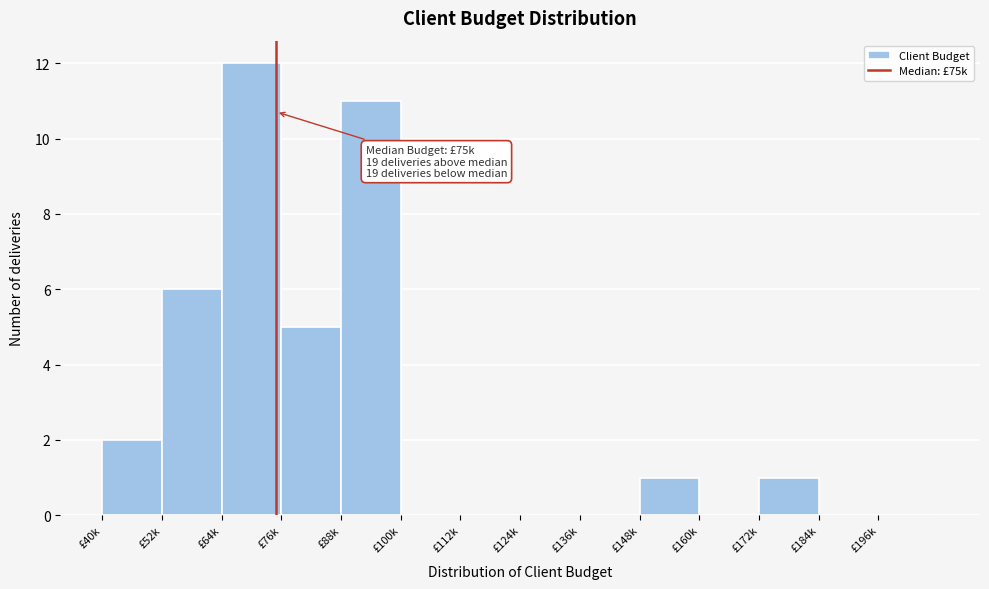

Reading right to left, list all the values displayed in this chart.

£196k=0	£184k=0	£172k=1	£160k=0	£148k=1	£136k=0	£124k=0	£112k=0	£100k=0	£88k=11	£76k=5	£64k=12	£52k=6	£40k=2